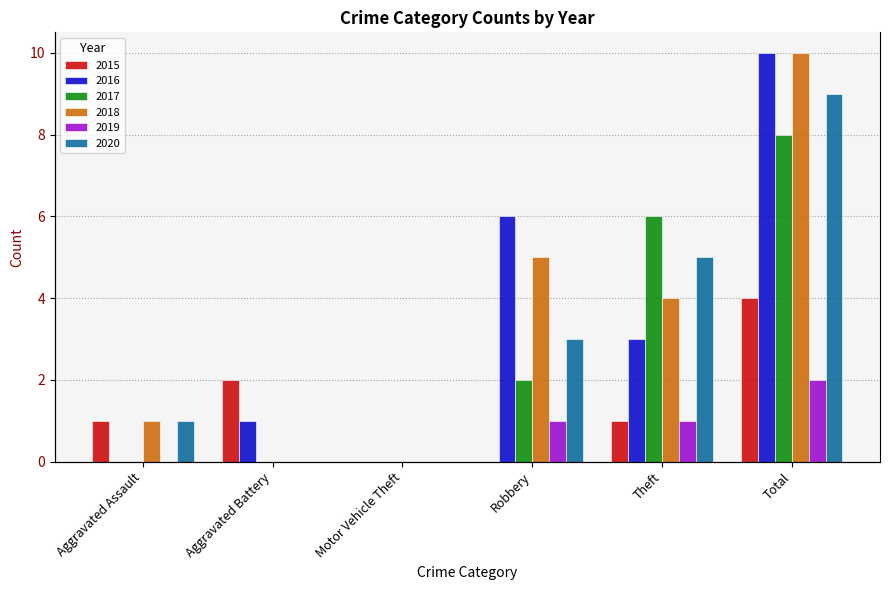

What is the difference between the highest and lowest values at Aggravated Battery?

2